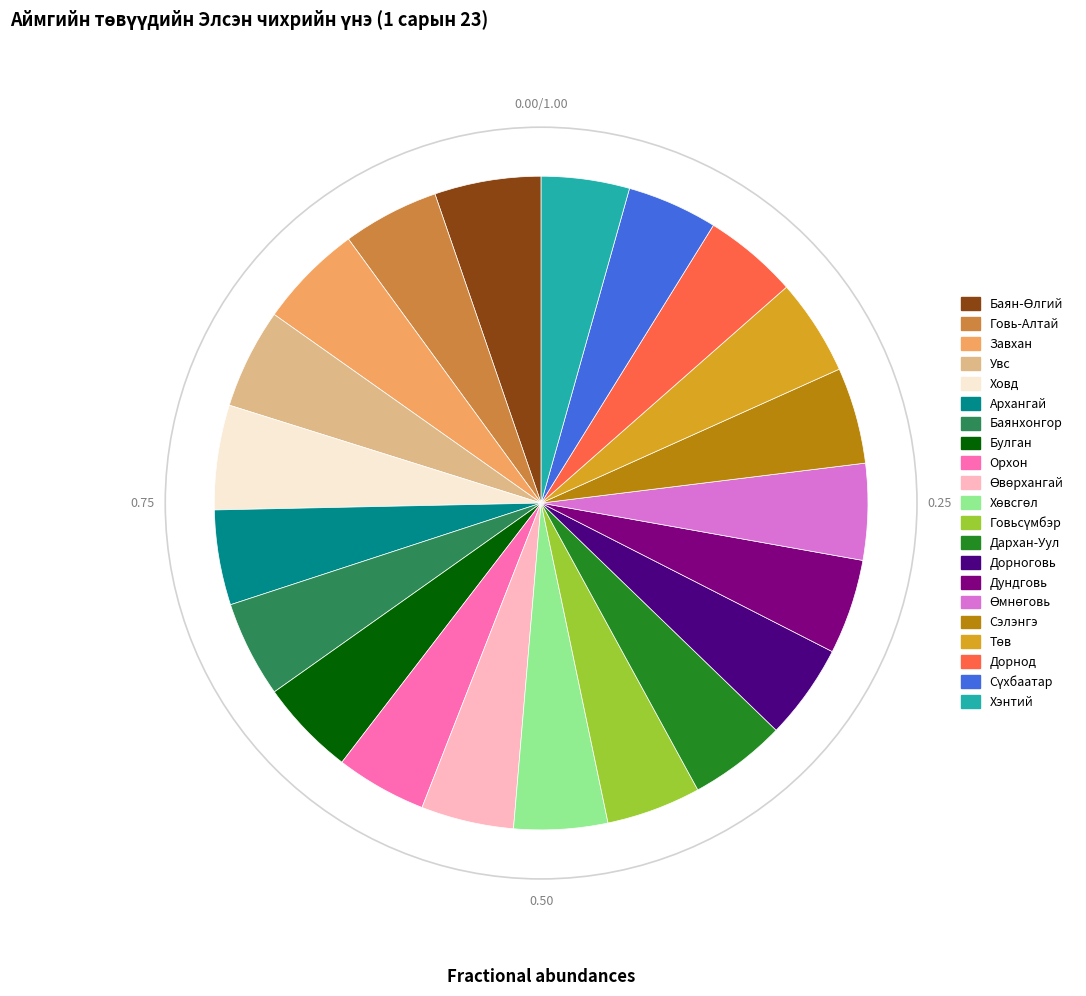

Do Булган and Ховд together represent more than half of the pie?

No